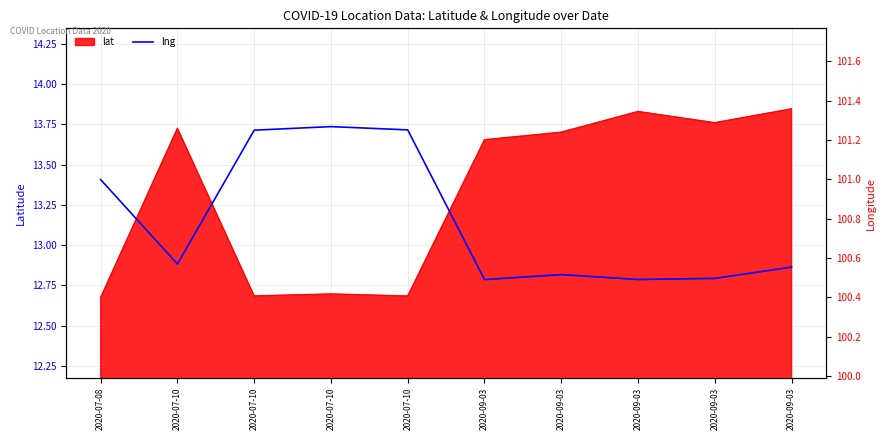

What is the average value?

100.8